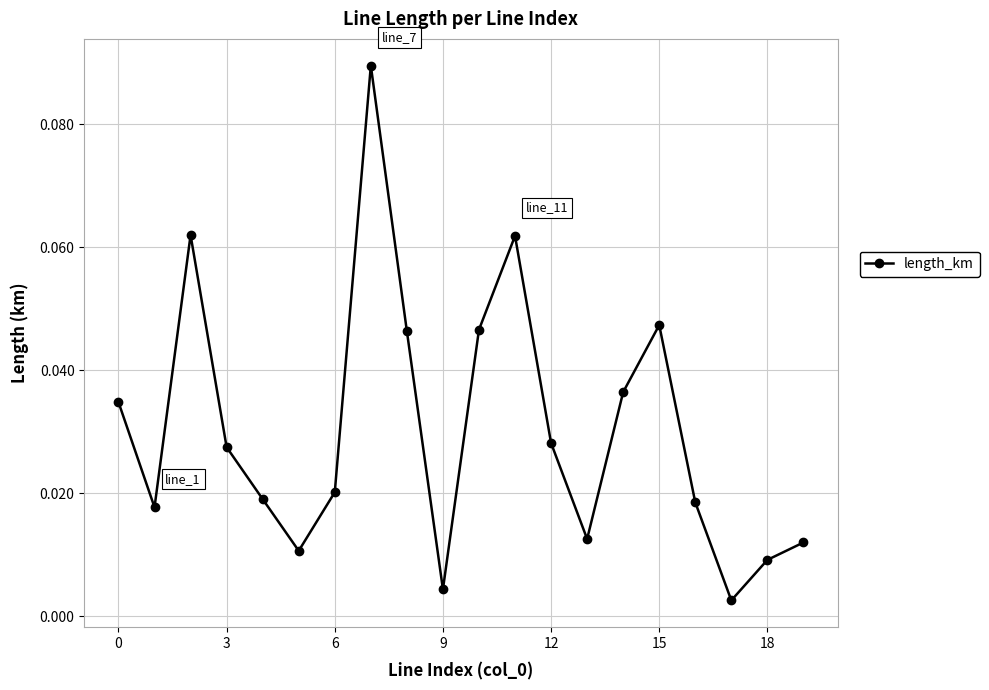

What is the sum of all values?

0.6